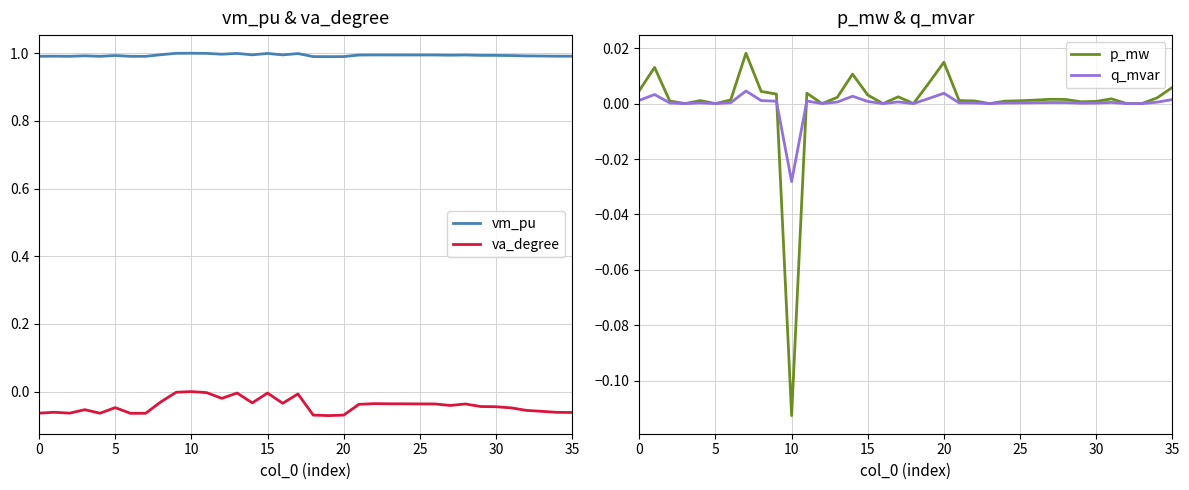

At how many categories does at least one series exceed 0?

36